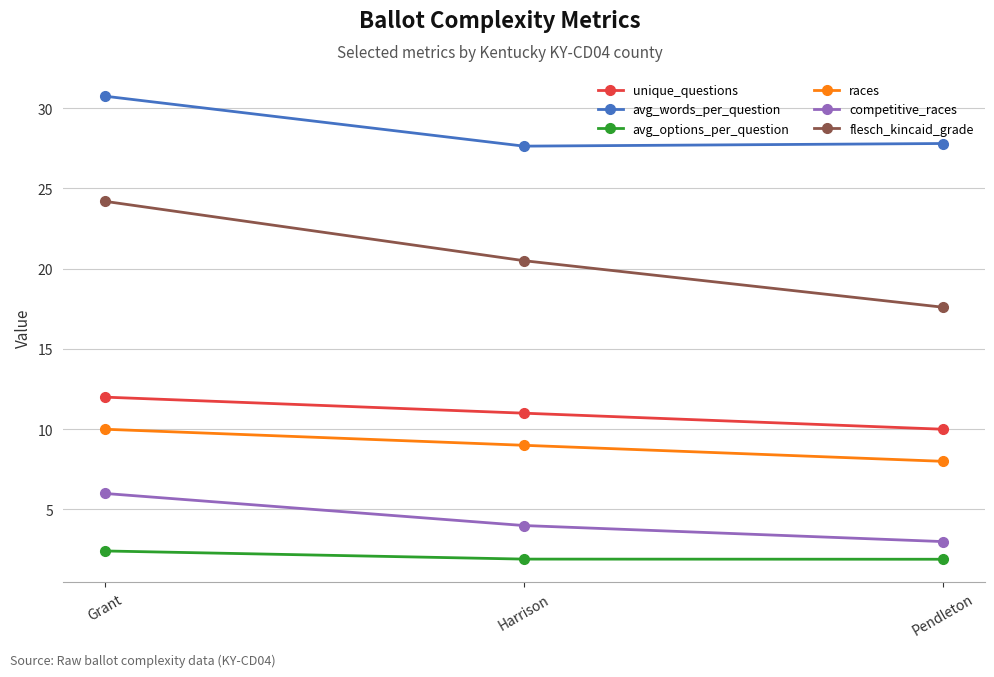

Rank the series at Grant from lowest to highest value.

avg_options_per_question, competitive_races, races, unique_questions, flesch_kincaid_grade, avg_words_per_question